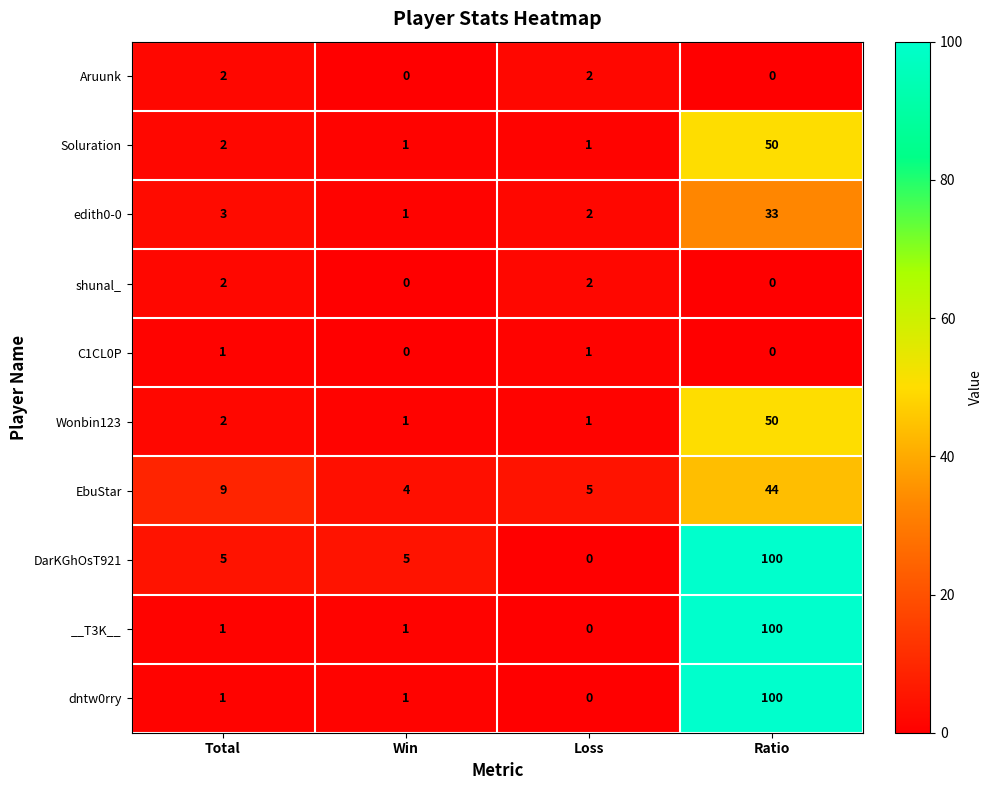

The edith0-0 series shows 2 at Total. True or false?

False